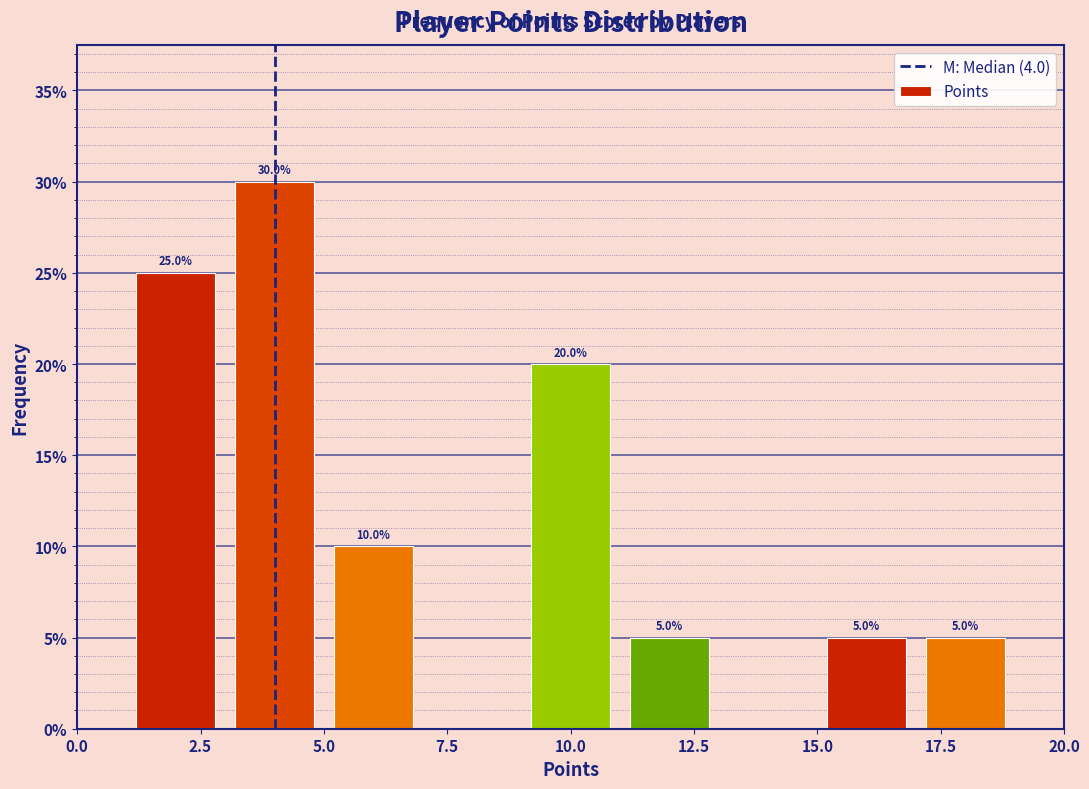

Which range on the x-axis has the tallest bar?

3 to 5